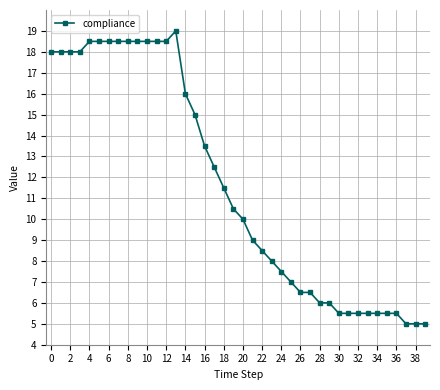

What is the difference between the maximum and minimum values?

14.0